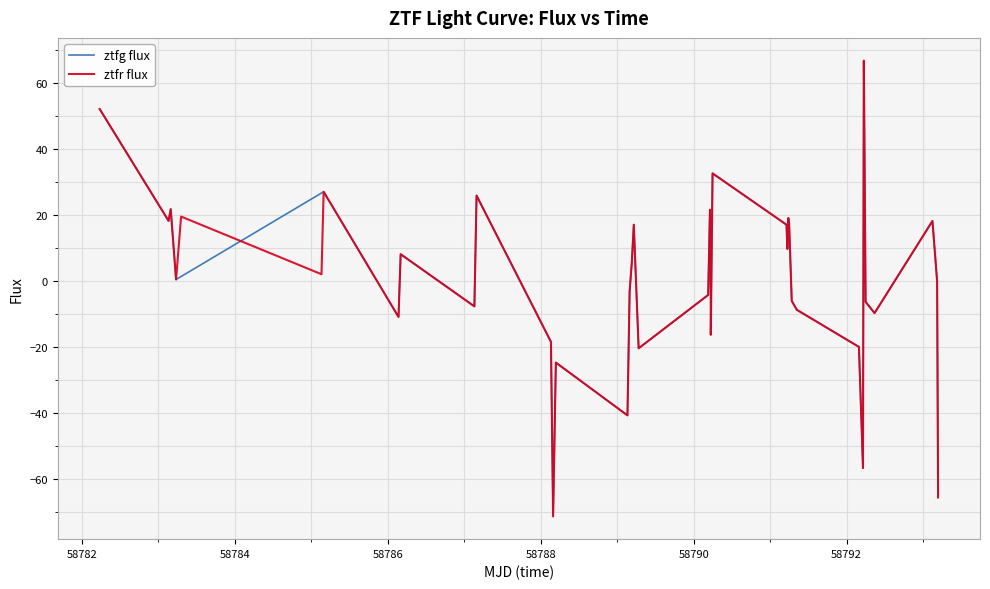

What is the sum of all ztfr flux values?

50.9